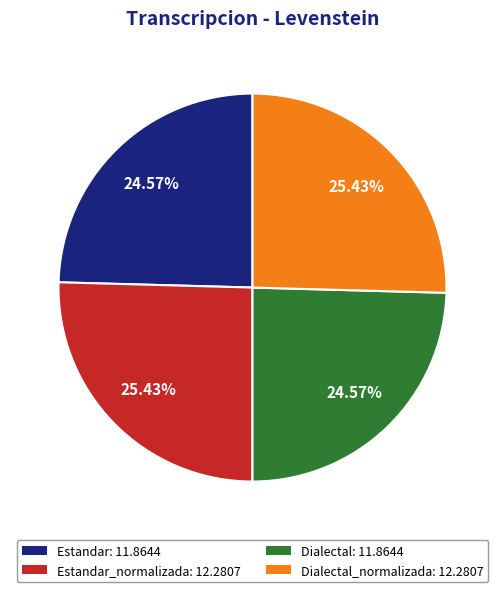

Which has a higher value, Dialectal_normalizada: 12.2807 or Estandar: 11.8644?

Dialectal_normalizada: 12.2807